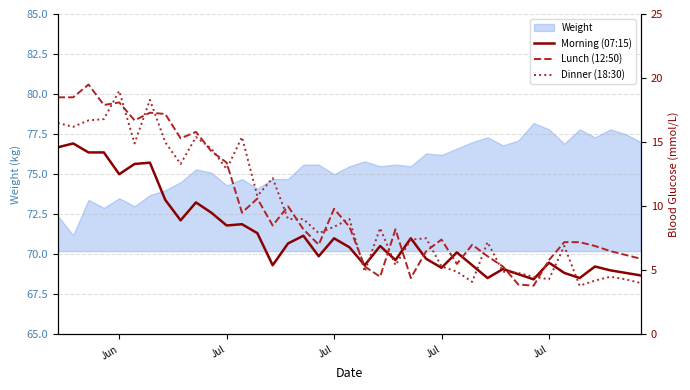

What is the smallest value displayed?

3.8